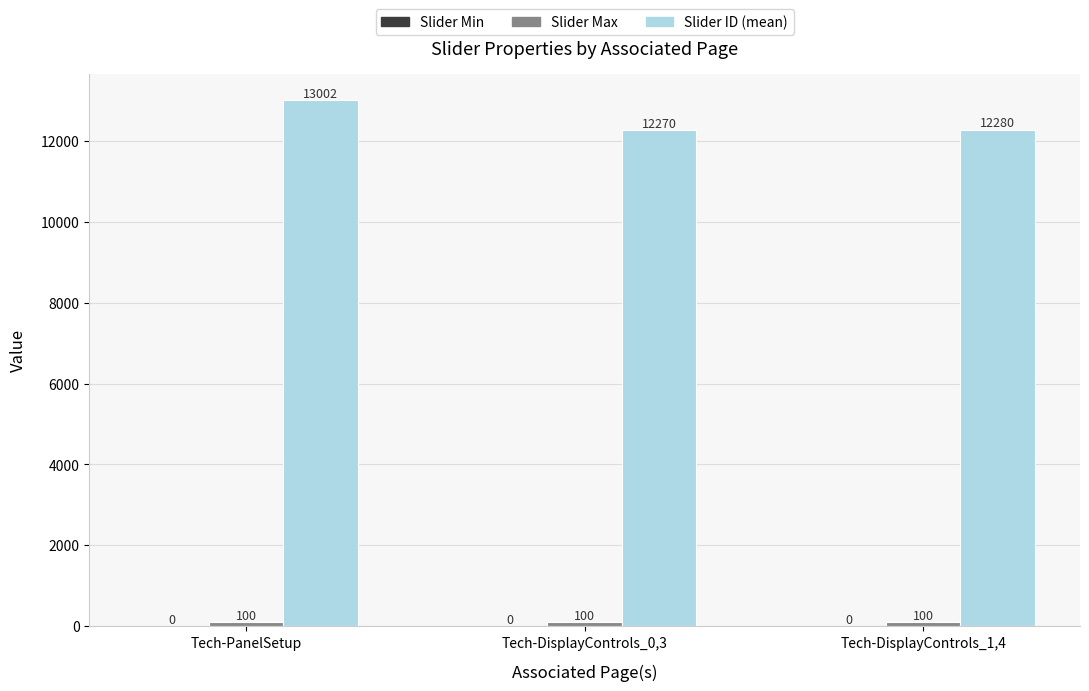

At which label is Slider ID (mean) closest to 12636?

Tech-DisplayControls_1,4